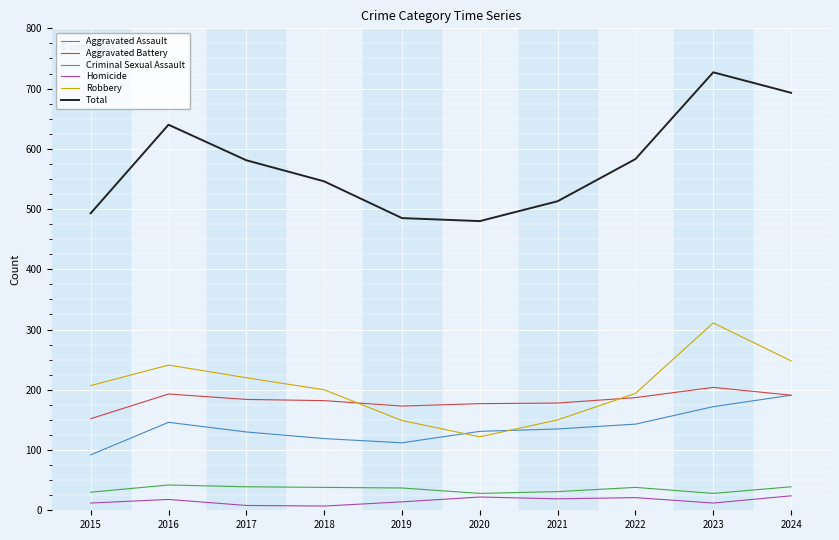

Rank the series at 2018 from lowest to highest value.

Homicide, Criminal Sexual Assault, Aggravated Assault, Aggravated Battery, Robbery, Total